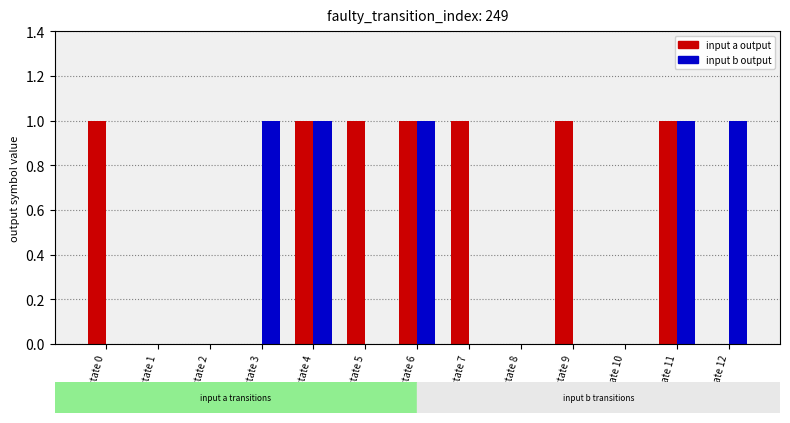

The value of input b output at state 5 is 1. True or false?

False